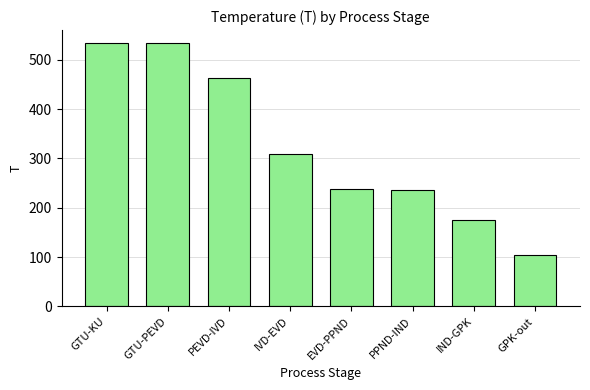

What is the change in value from GTU-PEVD to EVD-PPND?

-296.3